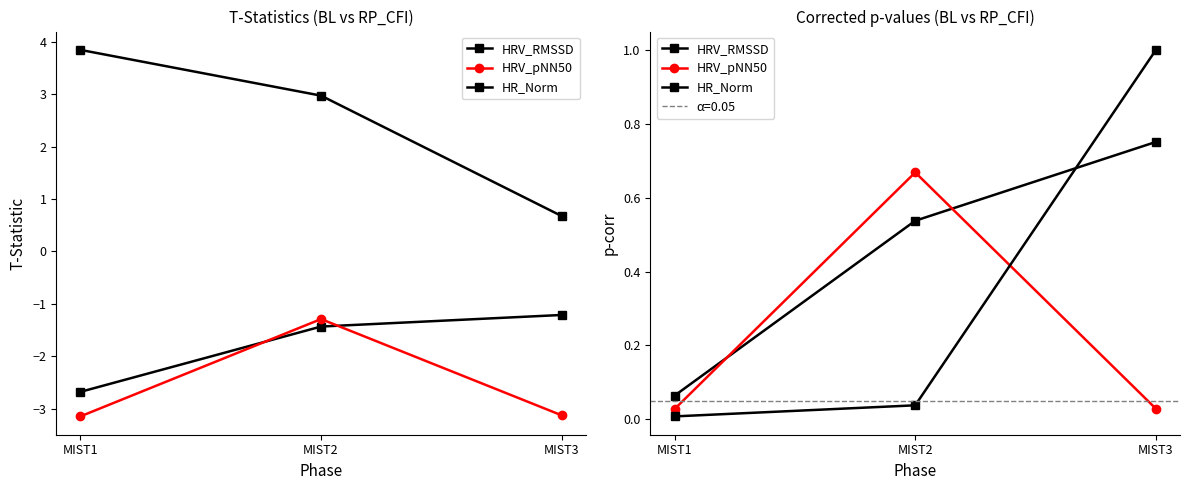

What is the average value of the HRV_pNN50 series?

0.2